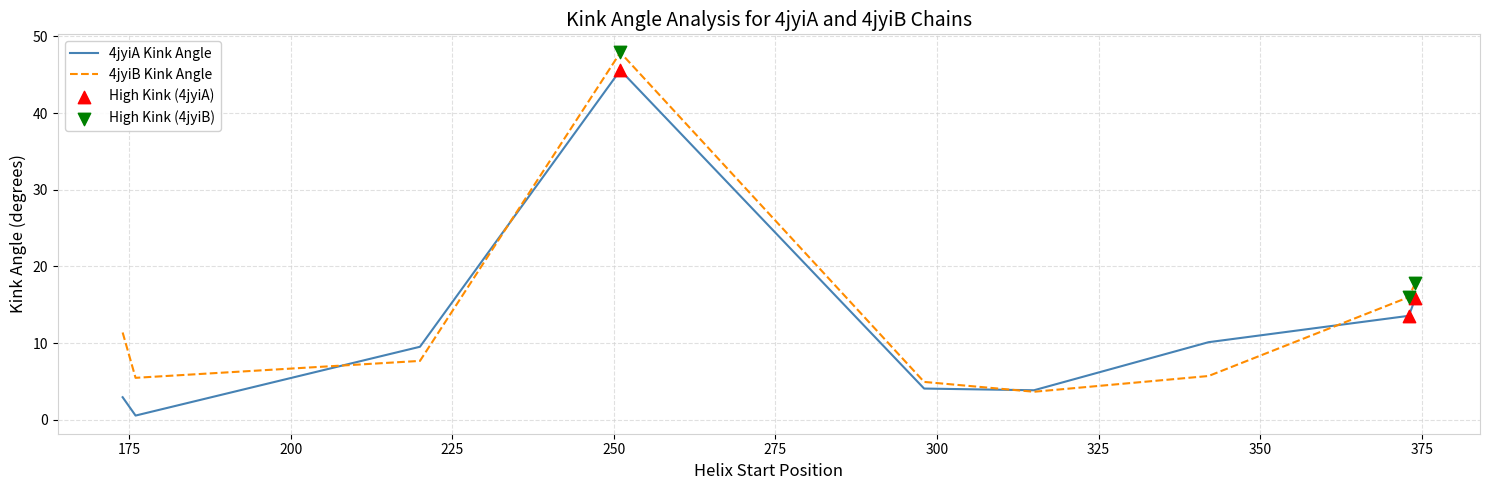

Which series has the largest total across all categories?

4jyiB Kink Angle